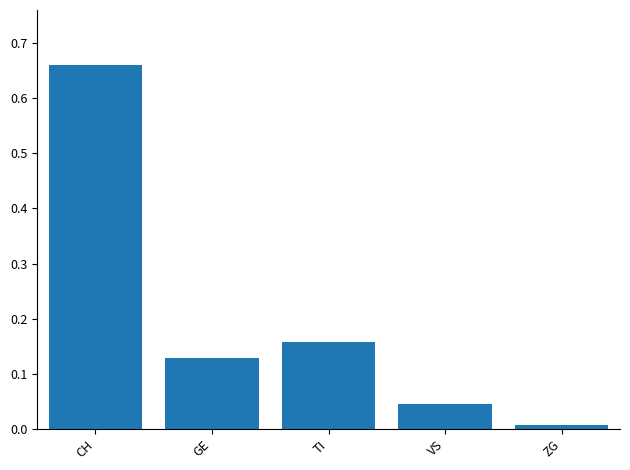

Is it true that the value at ZG is 0.0?

True